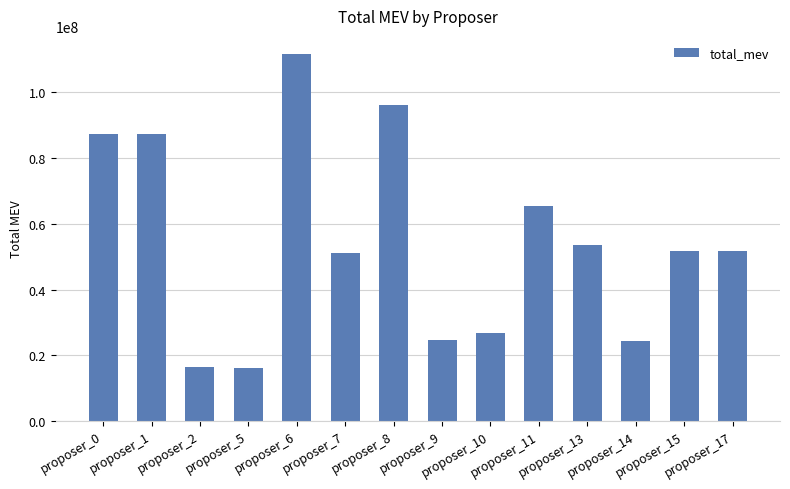

What is the smallest value displayed?

16148700